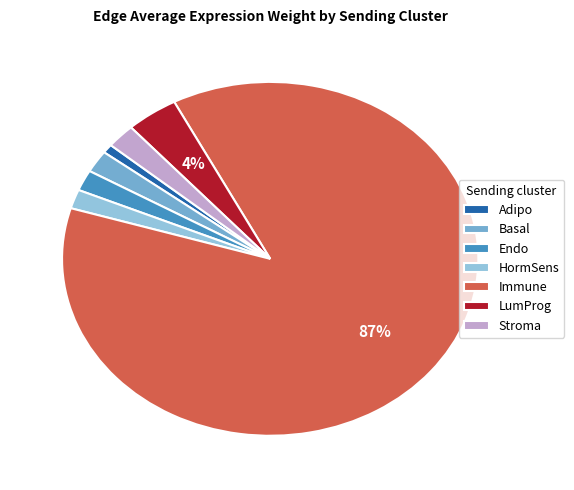

Does any single category account for the majority?

Yes